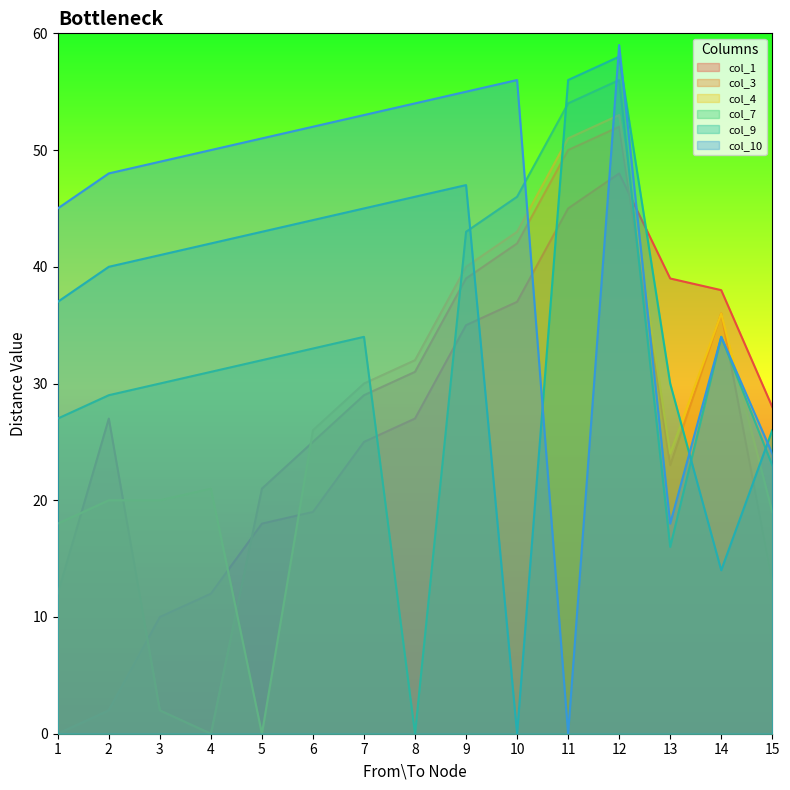

Rank the series by their maximum value, from highest to lowest.

col_10, col_9, col_7, col_4, col_3, col_1